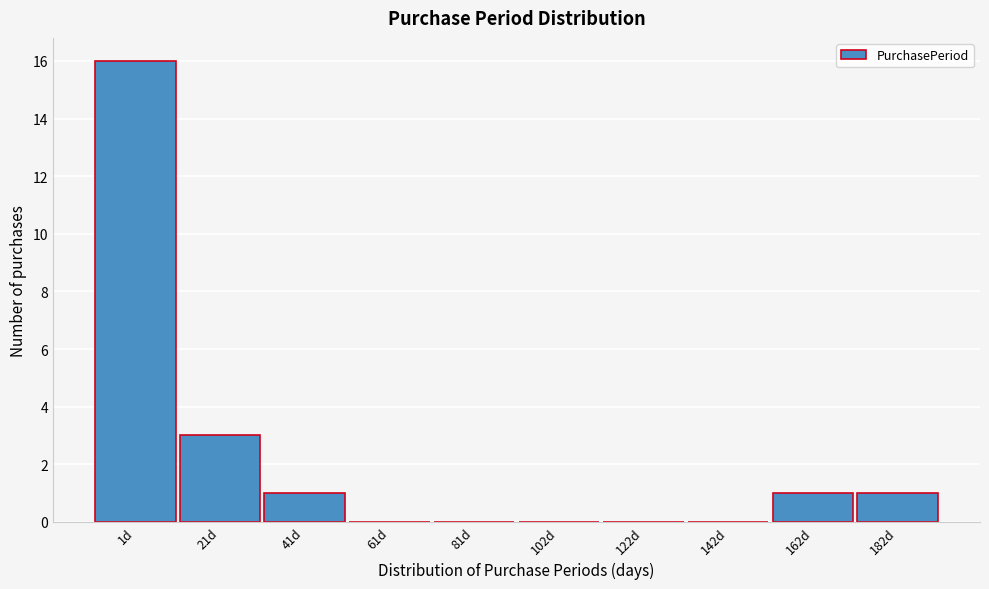

Reading left to right, transcribe all the data shown in this chart.

1d=16	21d=3	41d=1	61d=0	81d=0	102d=0	122d=0	142d=0	162d=1	182d=1